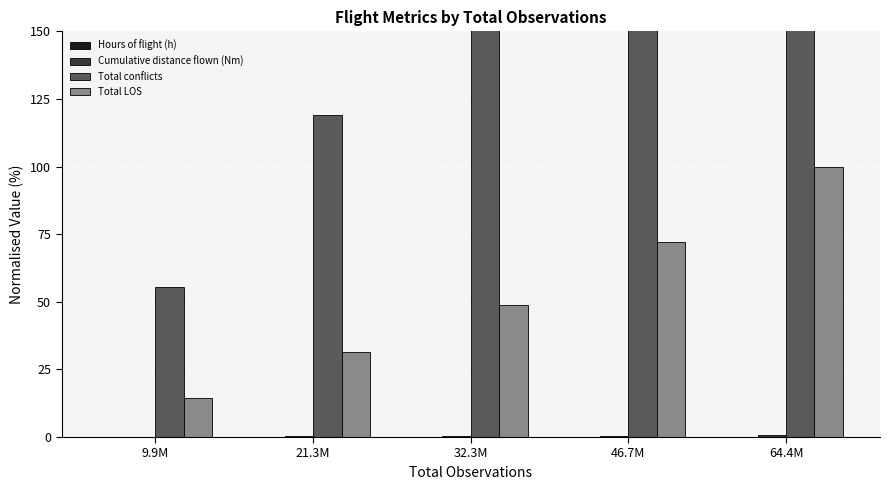

What is the maximum value shown in the chart?

371.8